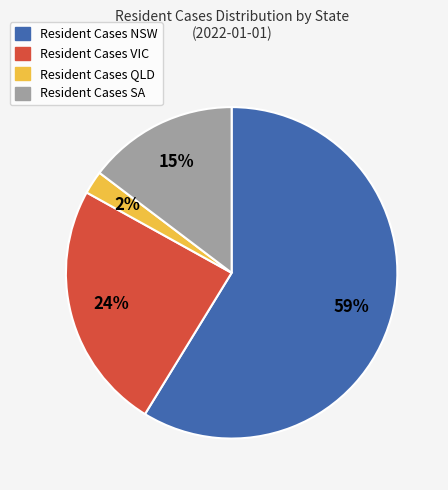

Does any single category account for the majority?

Yes